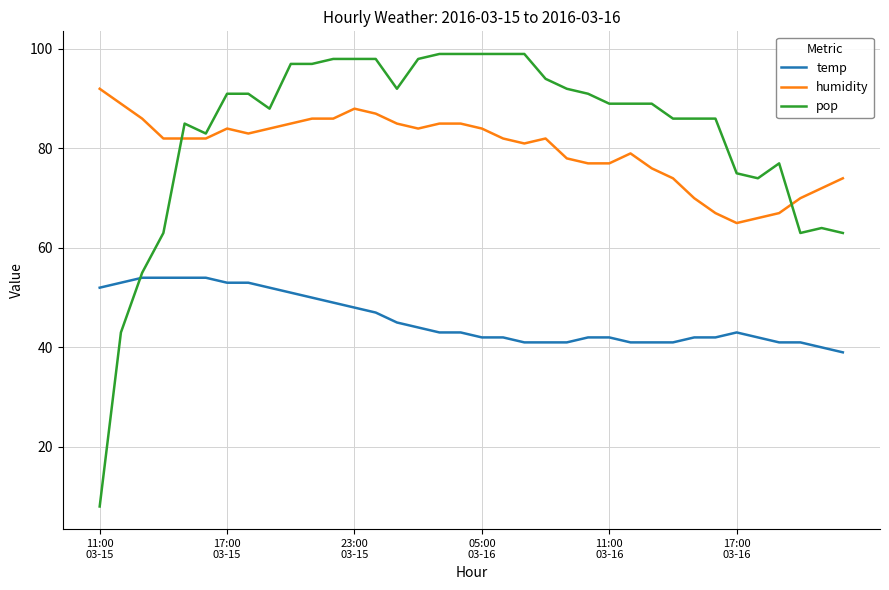

Rank the series by their maximum value, from highest to lowest.

pop, humidity, temp